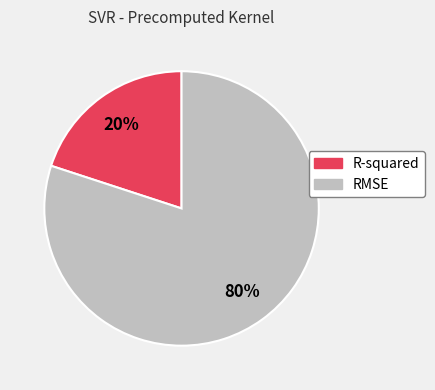

Which slice is the smallest?

R-squared